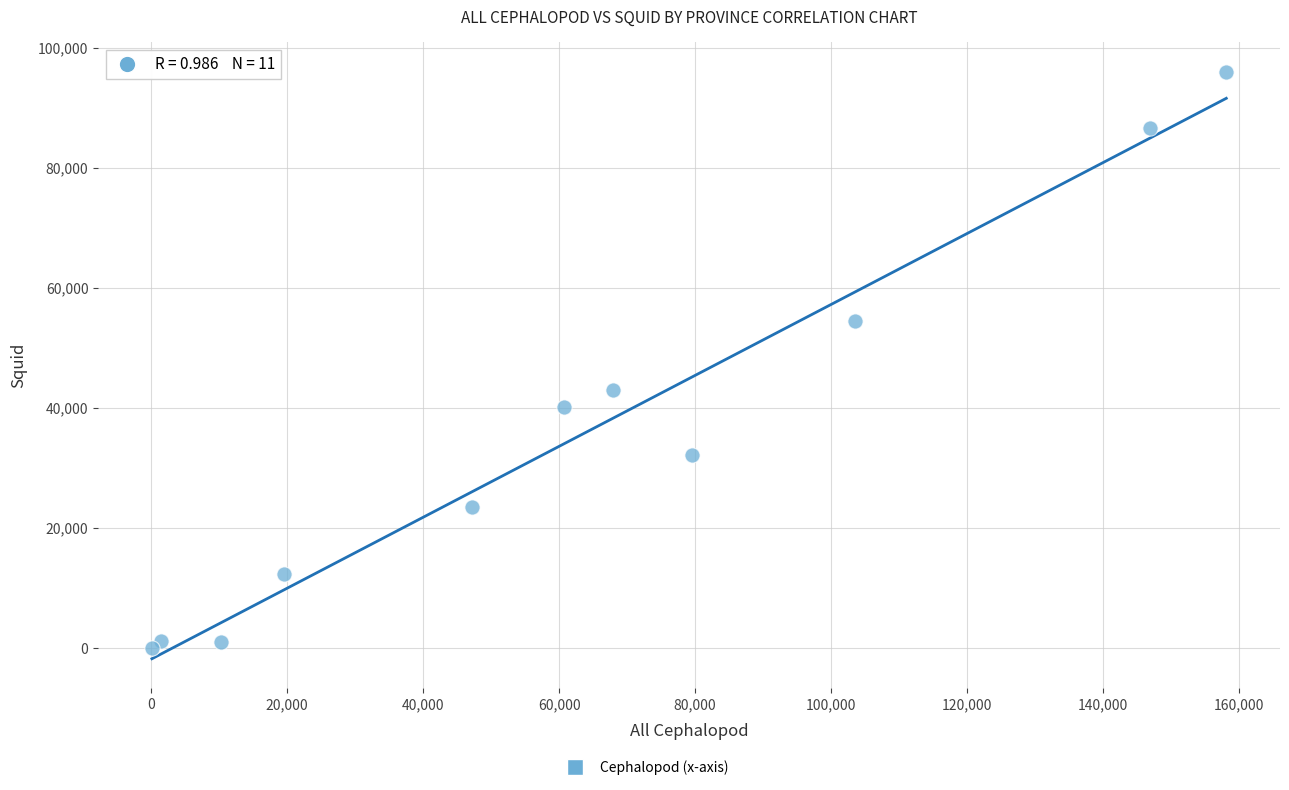

What is the range of X values (max minus min)?

157977